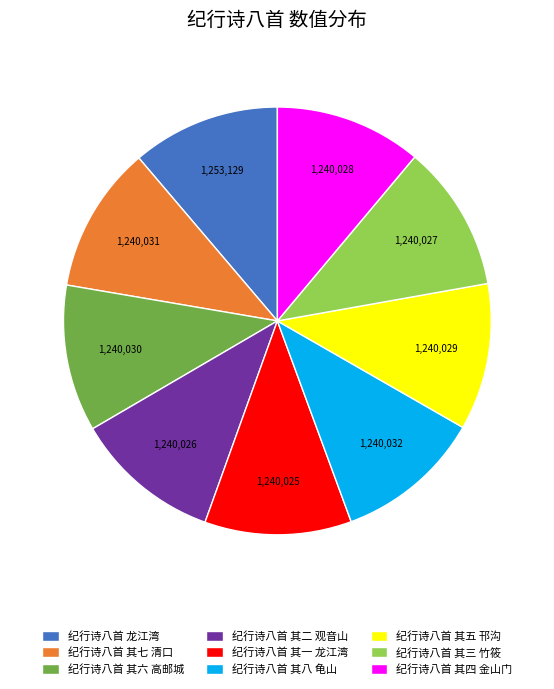

Is it true that 纪行诗八首 其五 邗沟 is 17% of the pie?

False